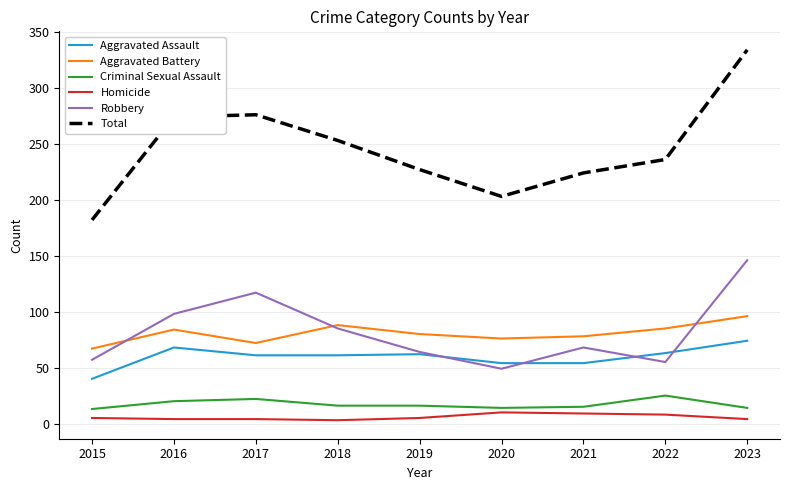

True or false: Aggravated Battery and Homicide intersect in this chart.

False